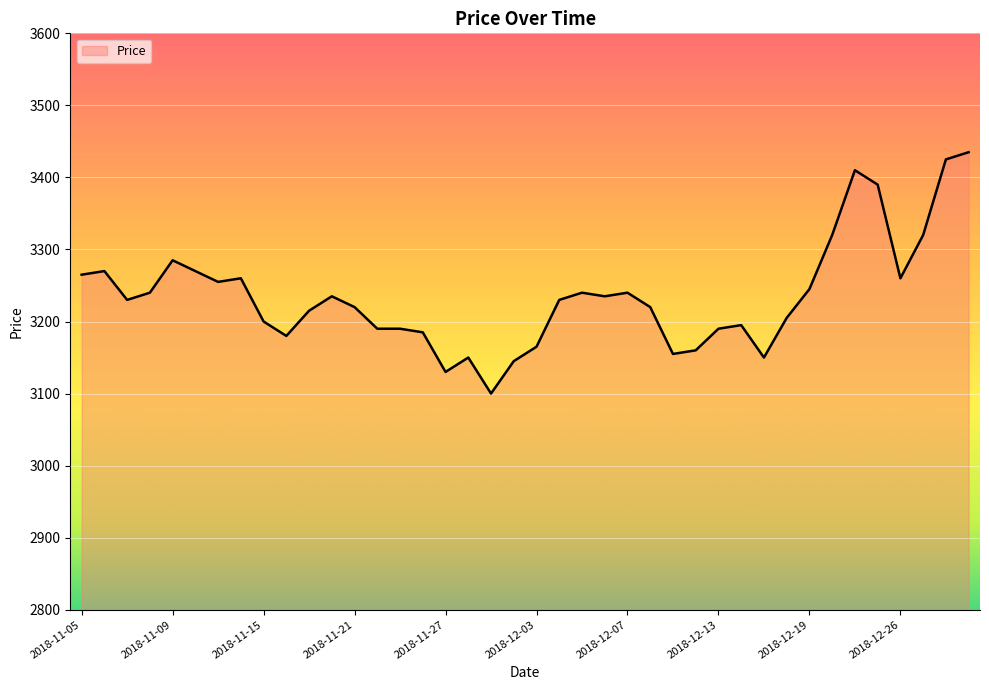

What is the greatest value displayed?

3435